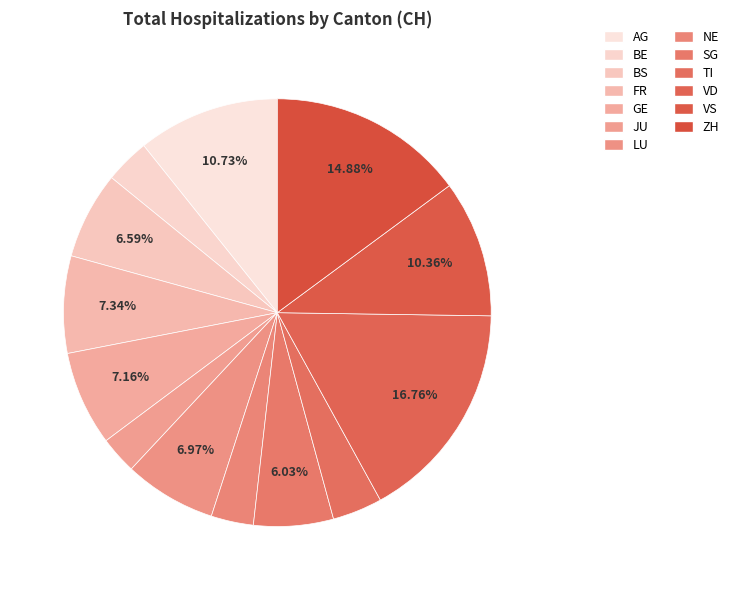

Approximately how many times larger is the value at BS compared to AG?

0.6